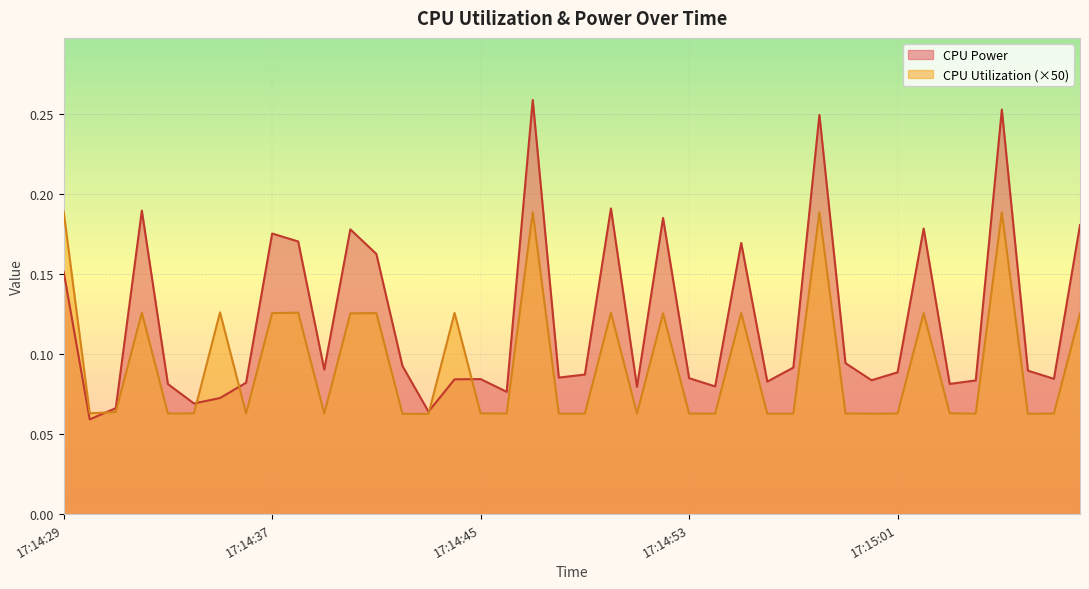

The CPU Utilization series shows 0.1 at 17:14:33. True or false?

True